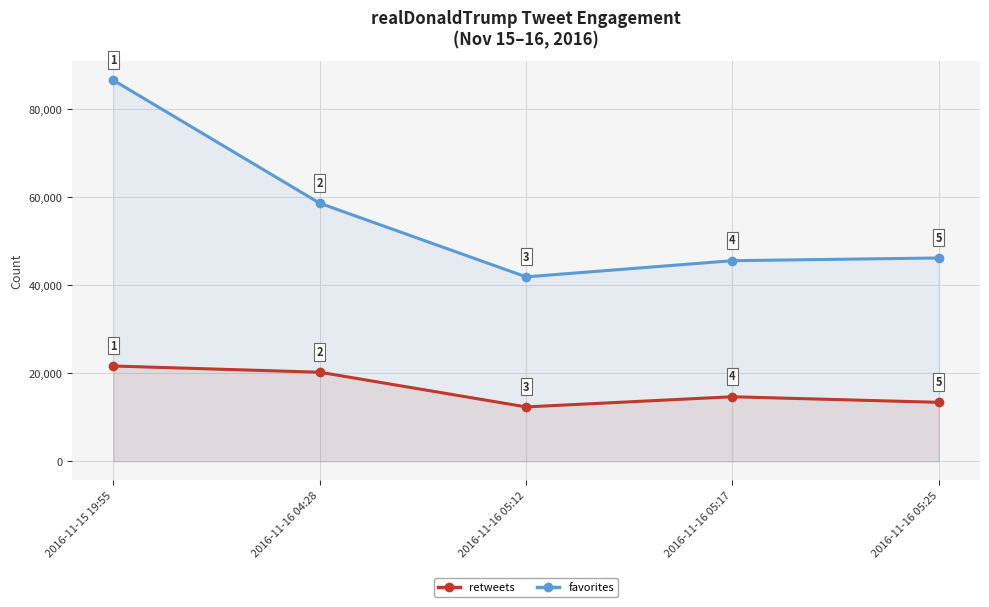

What is the total value across all series at 2016-11-15 19:55?

108214